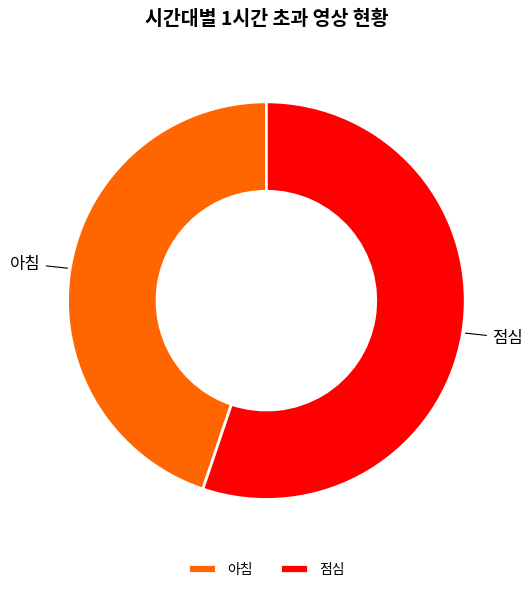

Is there a majority slice in this chart?

Yes